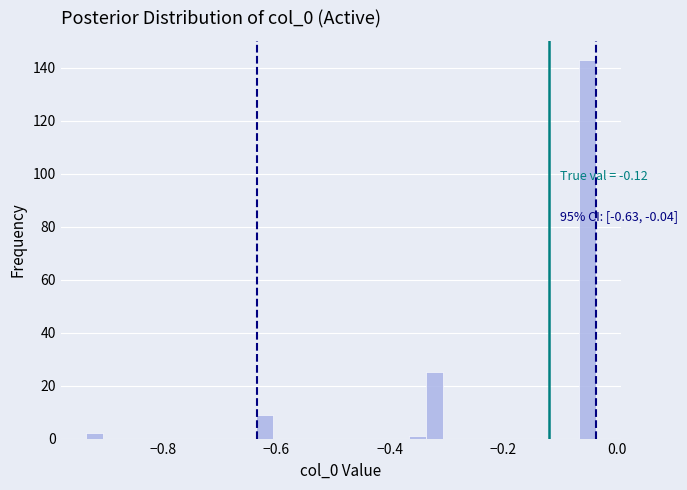

Around what value on the x-axis is the tallest bar? Give the approximate position of its centre, as read against the axis.

-0.06